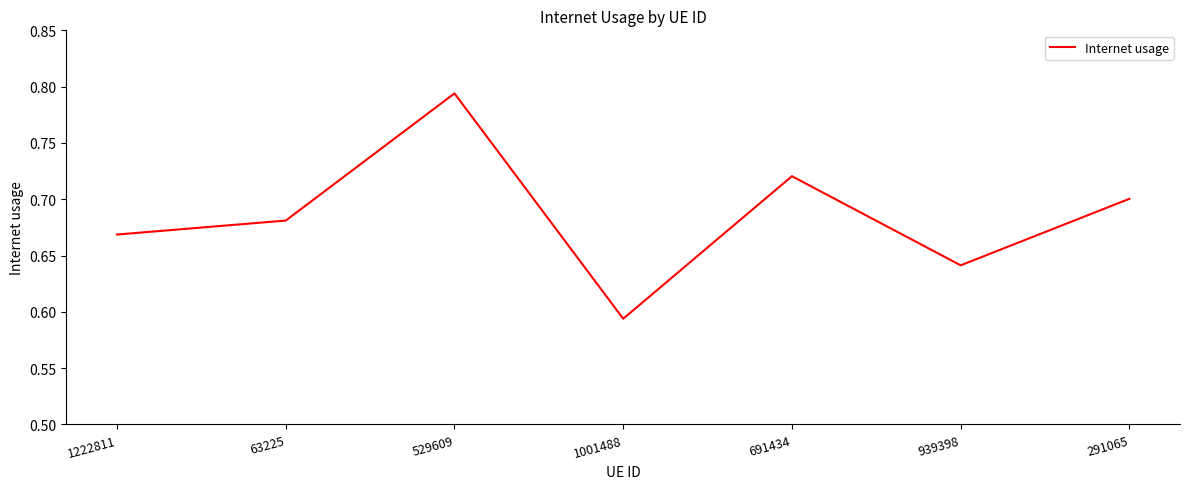

List the labels in order of value, largest first.

529609, 691434, 291065, 63225, 1222811, 939398, 1001488